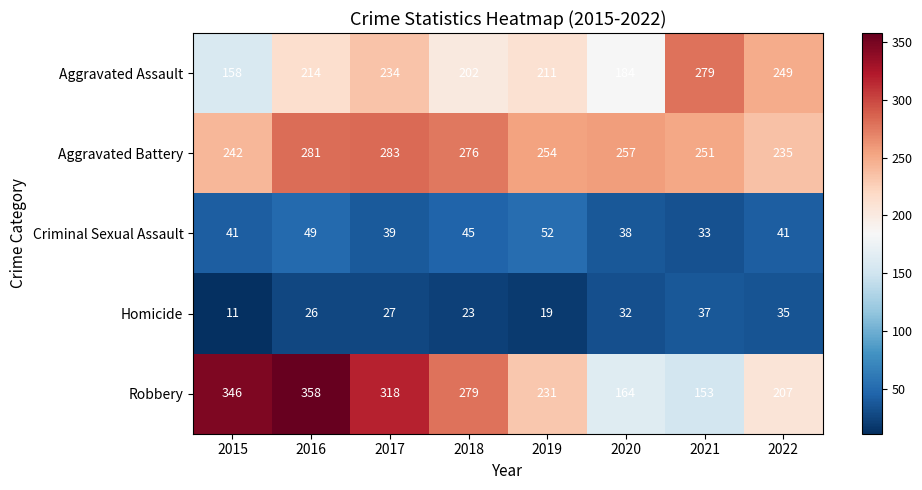

What is the difference between the Robbery values at 2020 and 2022?

43